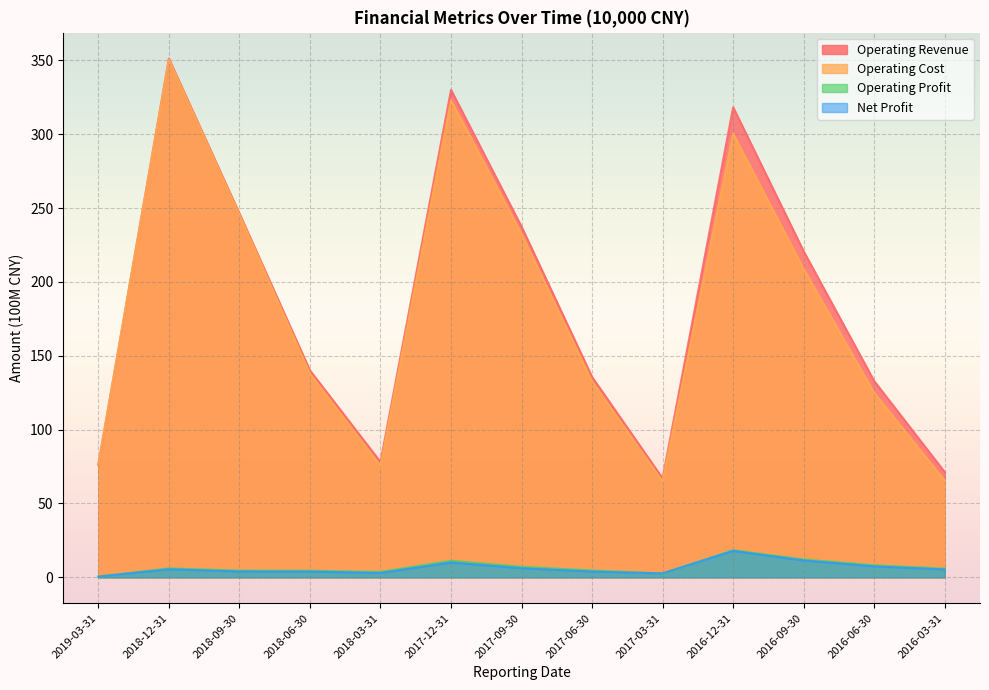

What is the label of the 3rd point from the left?

2018-09-30